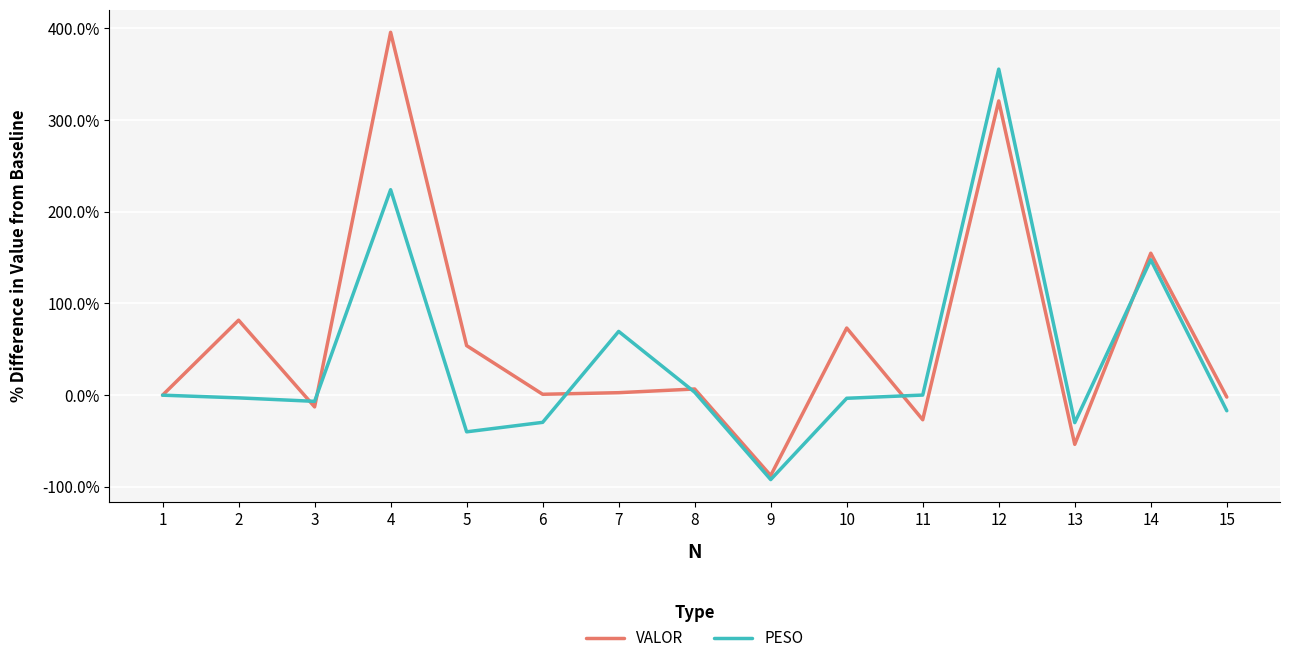

Rank the series by their maximum value, from lowest to highest.

PESO, VALOR